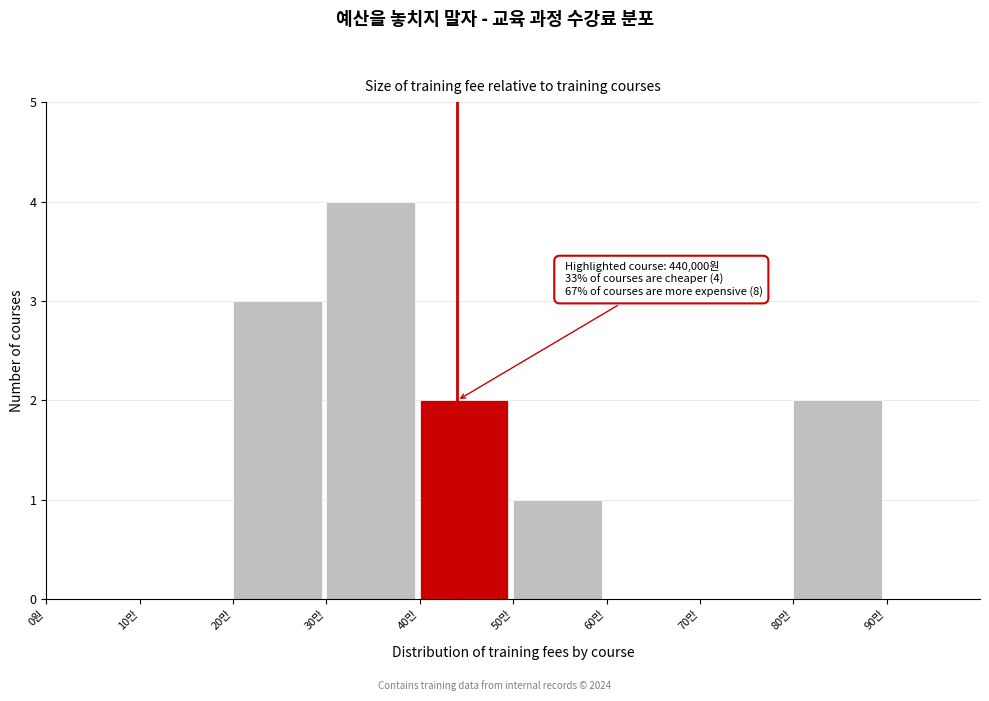

Reading left to right, list all the values displayed in this chart.

0원=0	10만=0	20만=3	30만=4	40만=2	50만=1	60만=0	70만=0	80만=2	90만=0